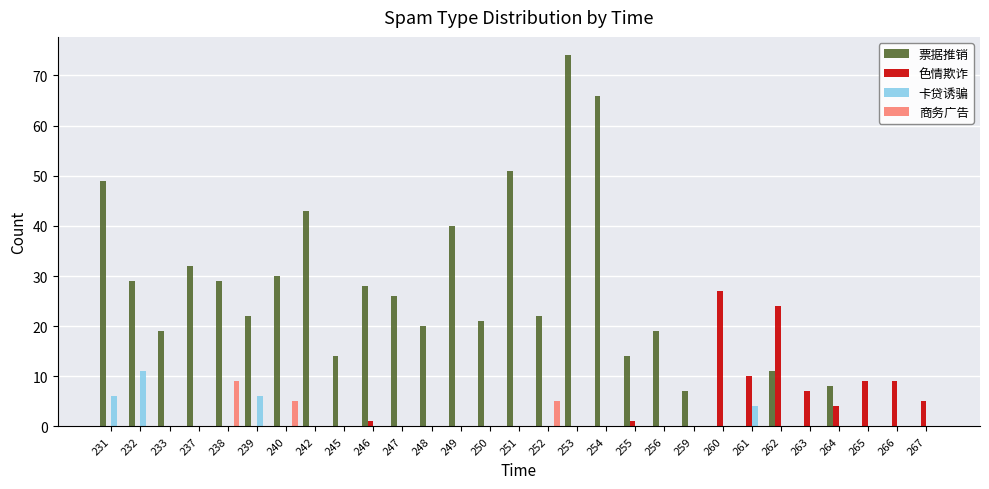

Is it true that 色情欺诈 equals 10 at 261?

True